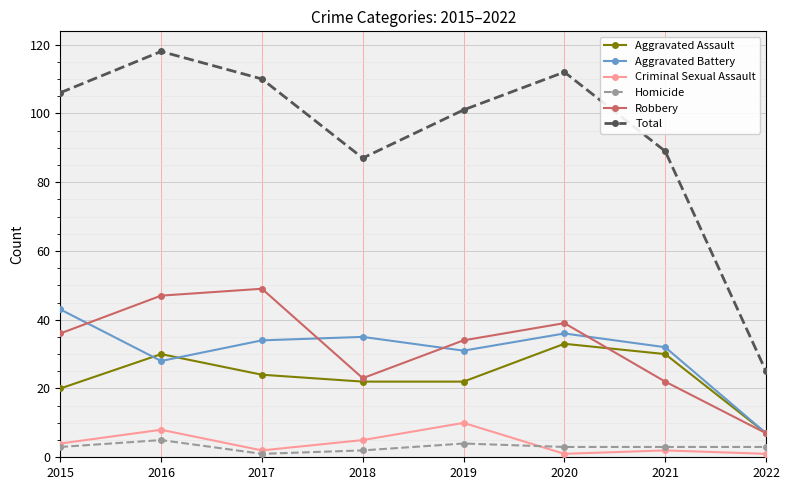

What is the value of the Aggravated Battery point at the 3rd from the left?

34